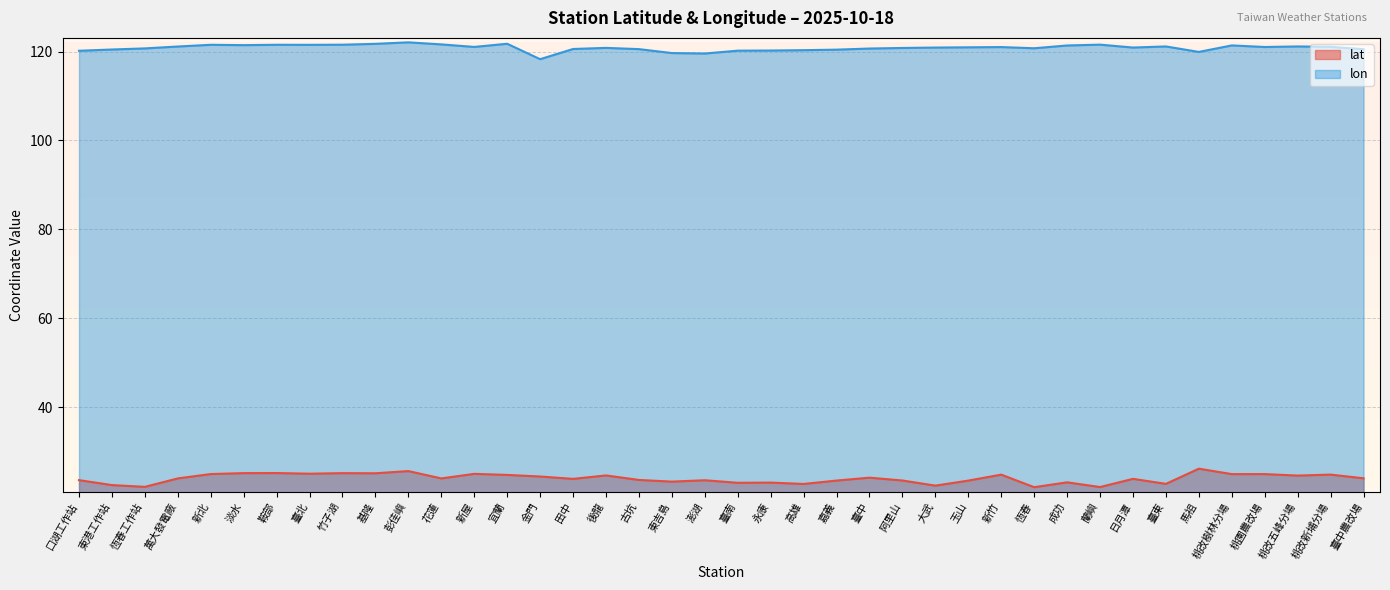

How many interior local peaks does the lon series have?

10